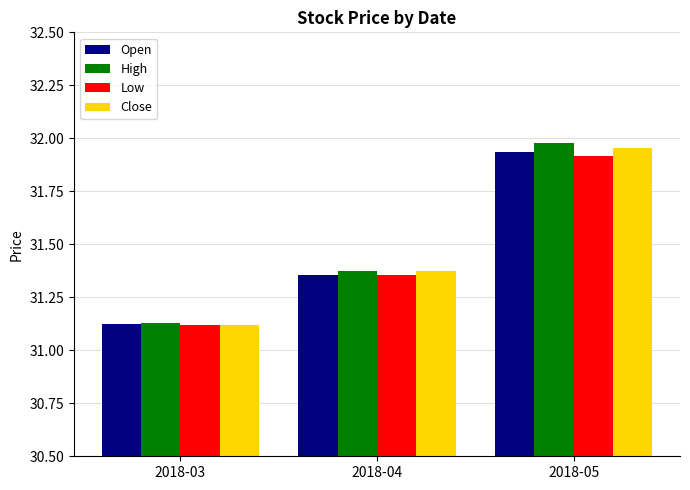

List the labels in order of Low value, smallest first.

2018-03, 2018-04, 2018-05